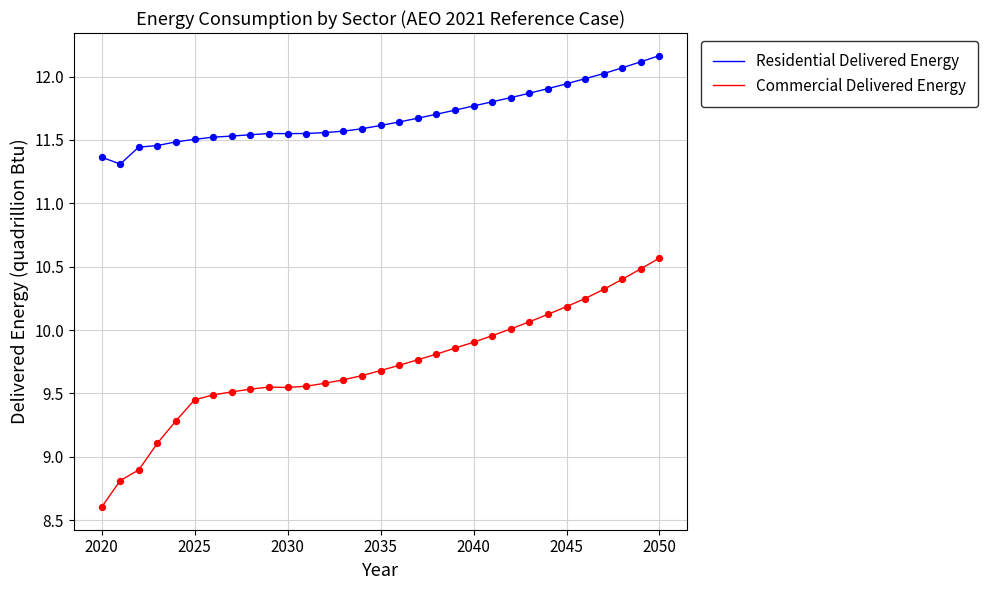

Which series has the largest total across all categories?

Residential Delivered Energy